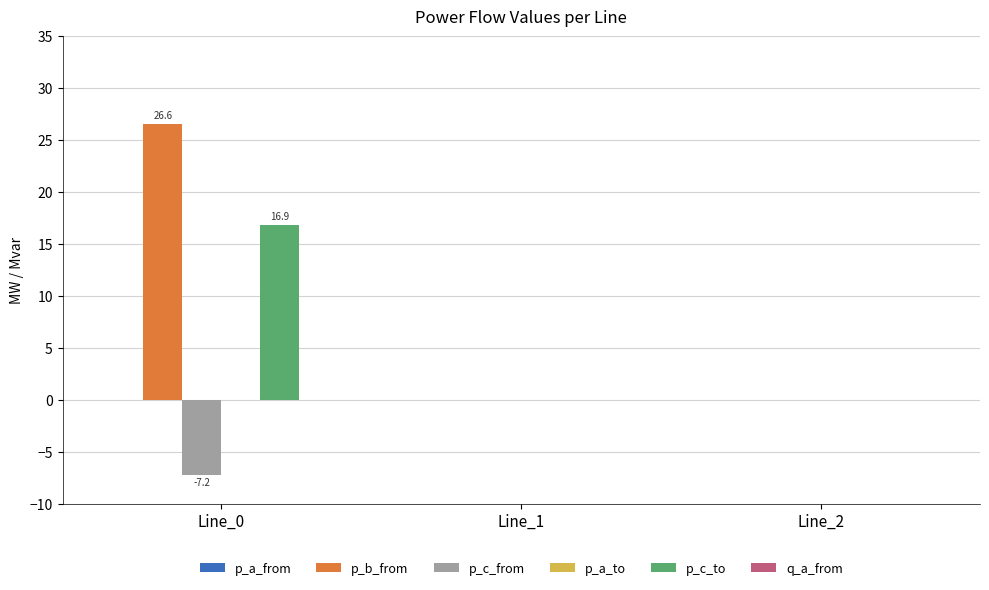

Which category has the highest value in the p_c_to series?

Line_0